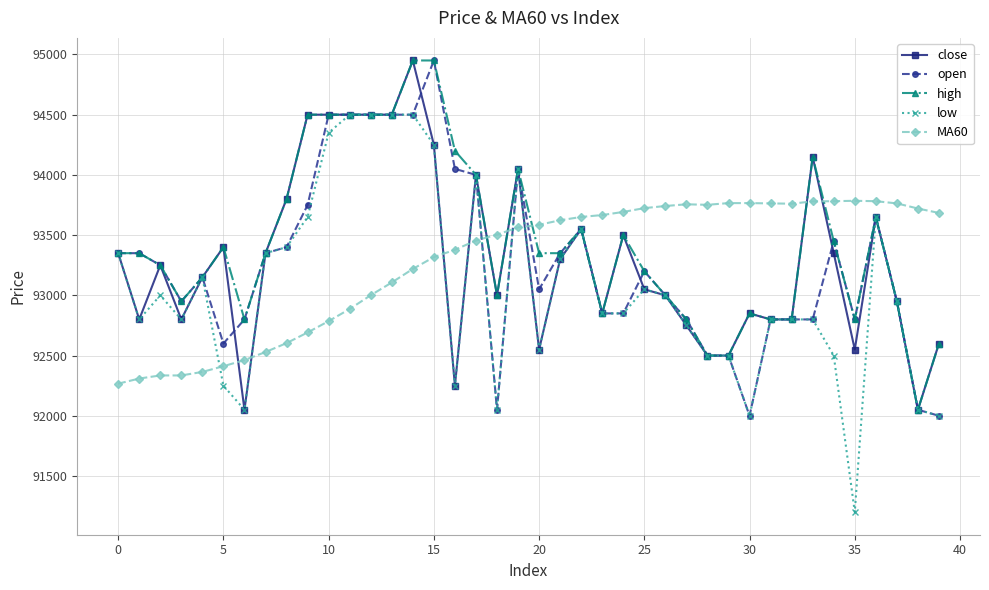

After their last crossing, which series has the higher values: MA60 or high?

MA60